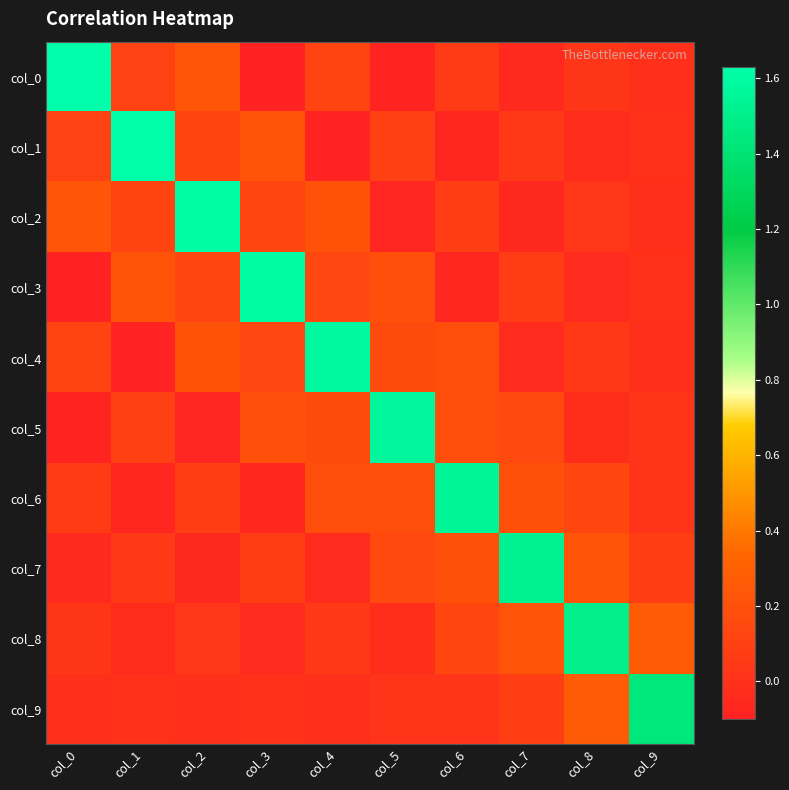

At how many categories does at least one series exceed 0?

10